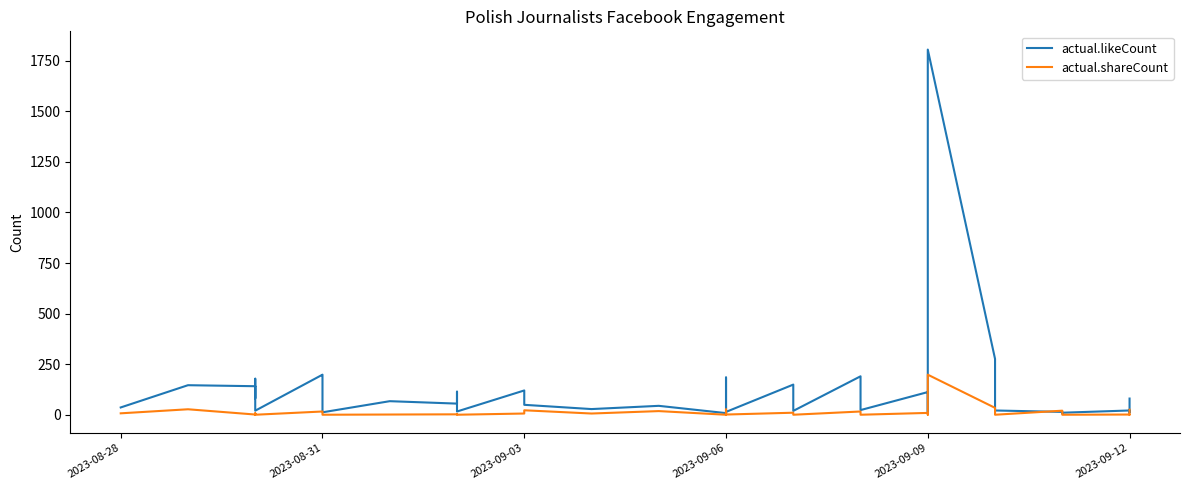

What is the difference between the actual.likeCount values at 2023-09-09 and 2023-09-12?

492